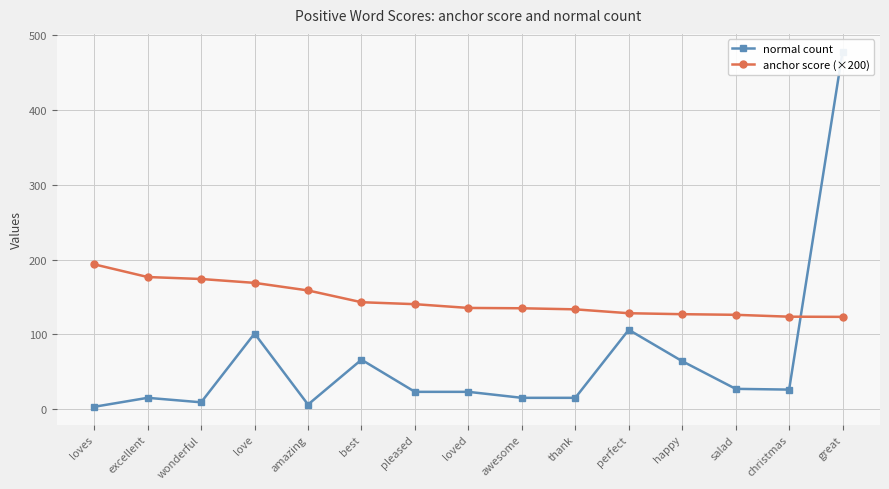

Reading left to right, extract all data points from this chart.

normal count: loves=3.0	excellent=15.0	wonderful=9.0	love=101.0	amazing=6.0	best=66.0	pleased=23.0	loved=23.0	awesome=15.0	thank=15.0	perfect=106.0	happy=64.0	salad=27.0	christmas=26.0	great=478.0
anchor score (×200): loves=193.5	excellent=176.6	wonderful=173.9	love=168.7	amazing=158.6	best=142.9	pleased=140.3	loved=135.2	awesome=134.8	thank=133.3	perfect=128.1	happy=126.9	salad=126.0	christmas=123.5	great=123.3